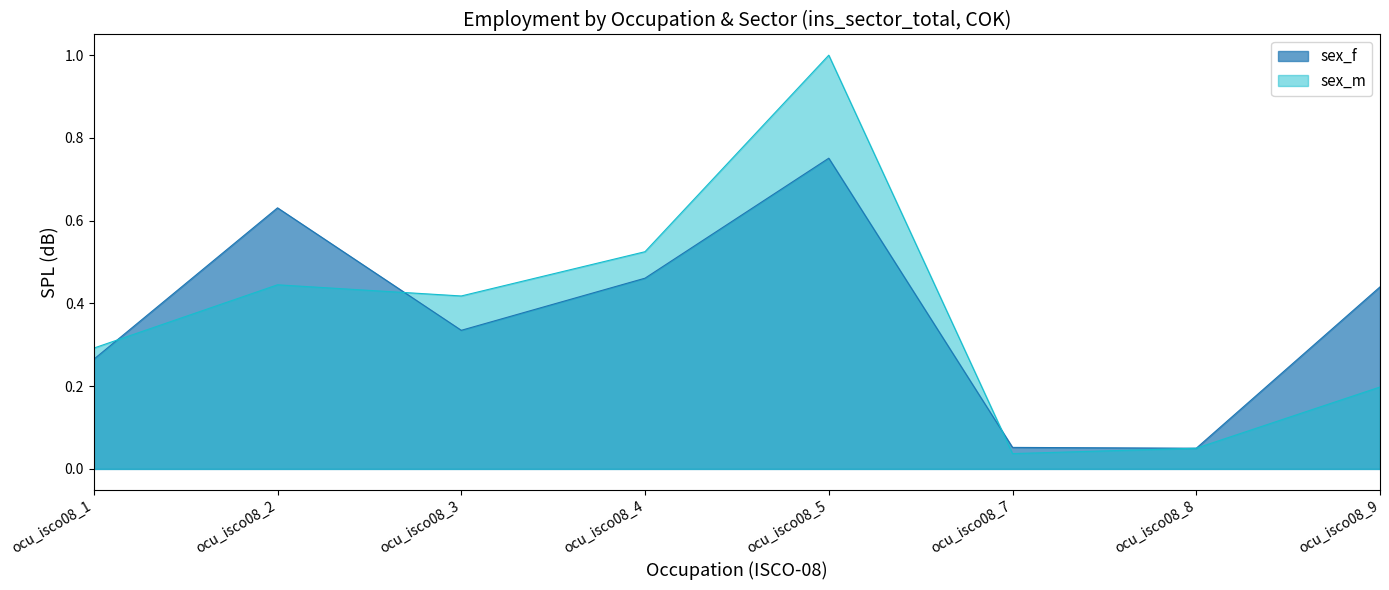

In sex_f, how many points are lower than both neighbors (excluding endpoints)?

2